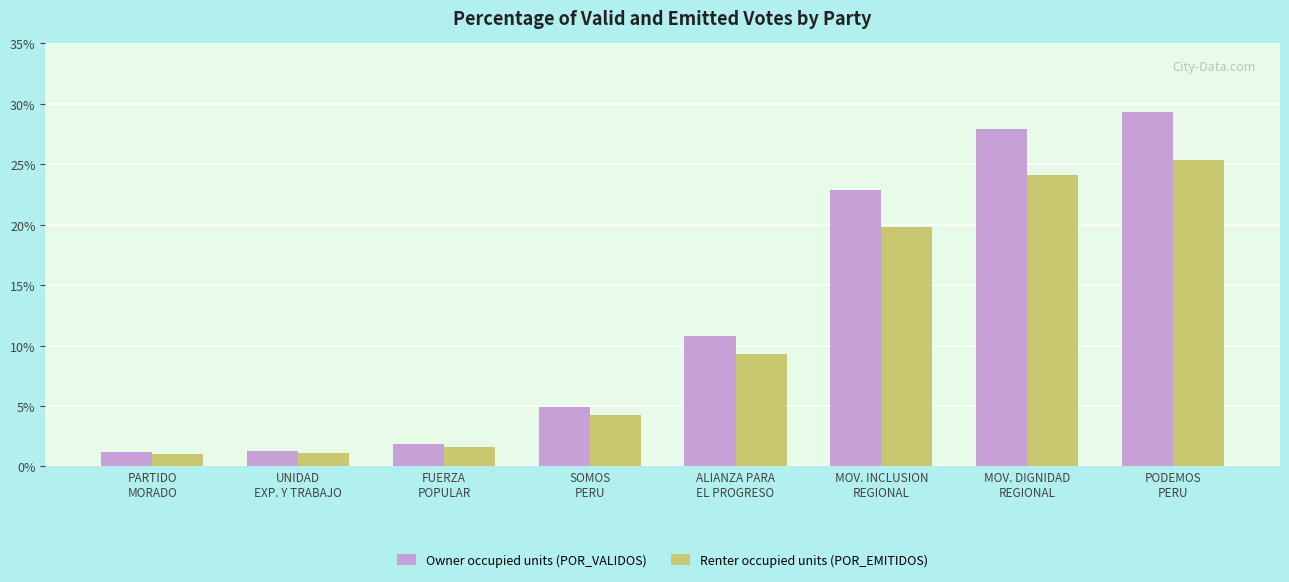

True or false: Renter occupied units (POR_EMITIDOS) has a value of 32.3 at MOV. INCLUSION
REGIONAL.

False